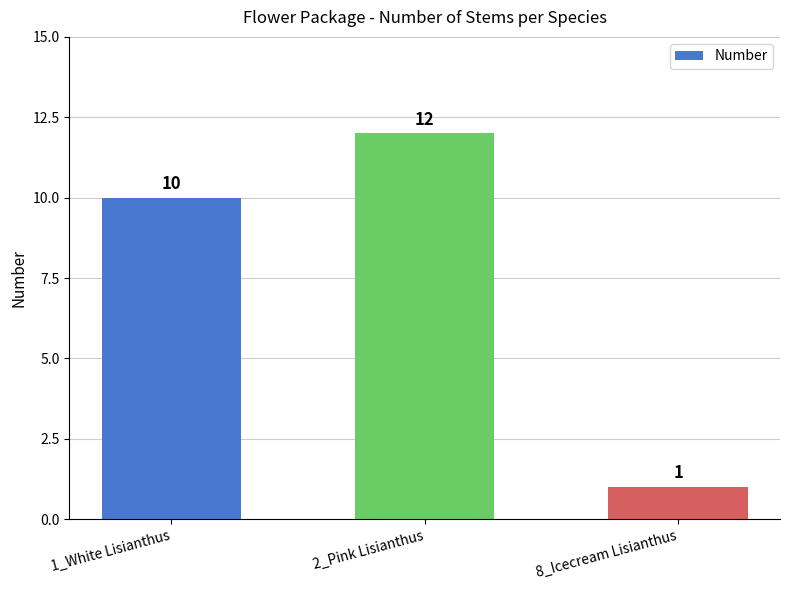

Rank the categories by value from lowest to highest.

8_Icecream Lisianthus, 1_White Lisianthus, 2_Pink Lisianthus